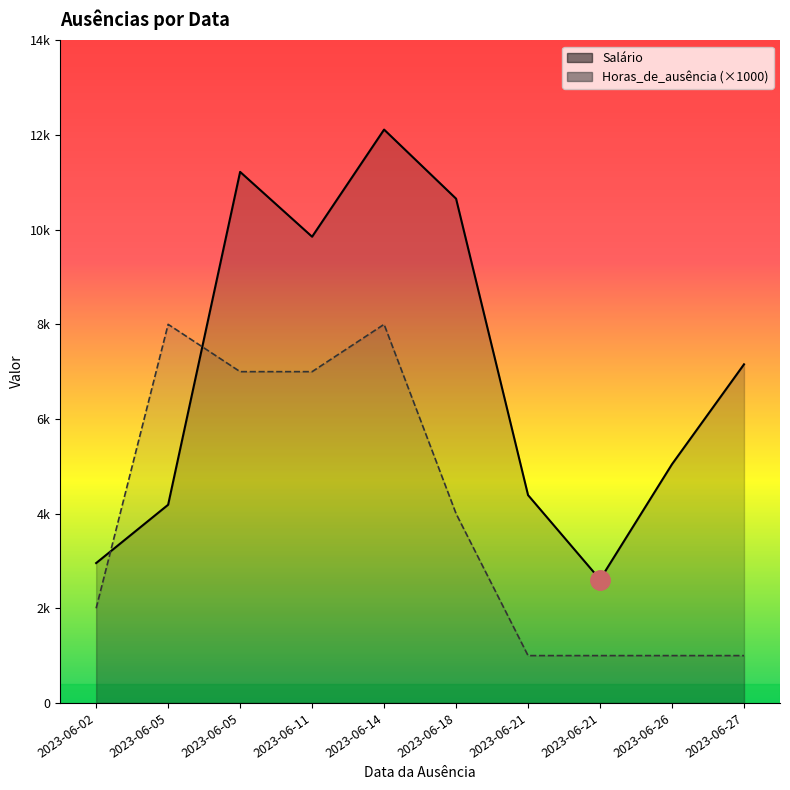

Count the number of data series in this chart.

2